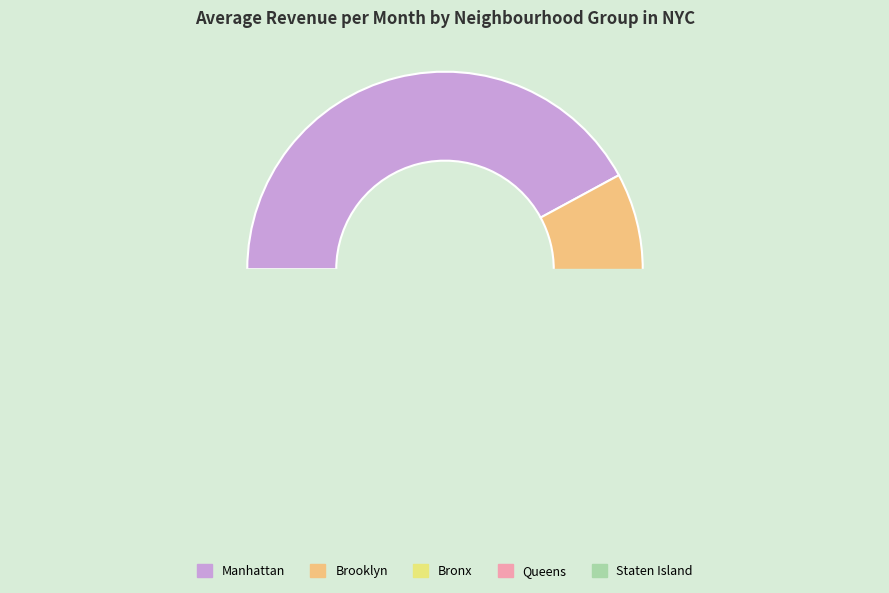

Is it true that Manhattan is 47% of the pie?

False